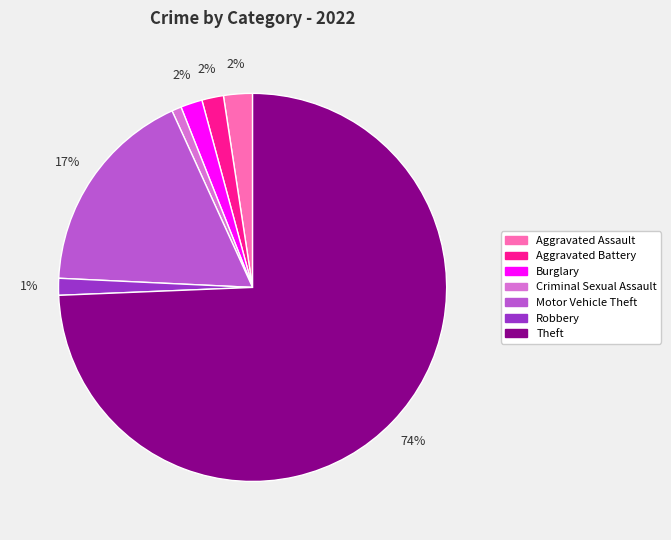

Is there any slice that represents more than half of the pie?

Yes